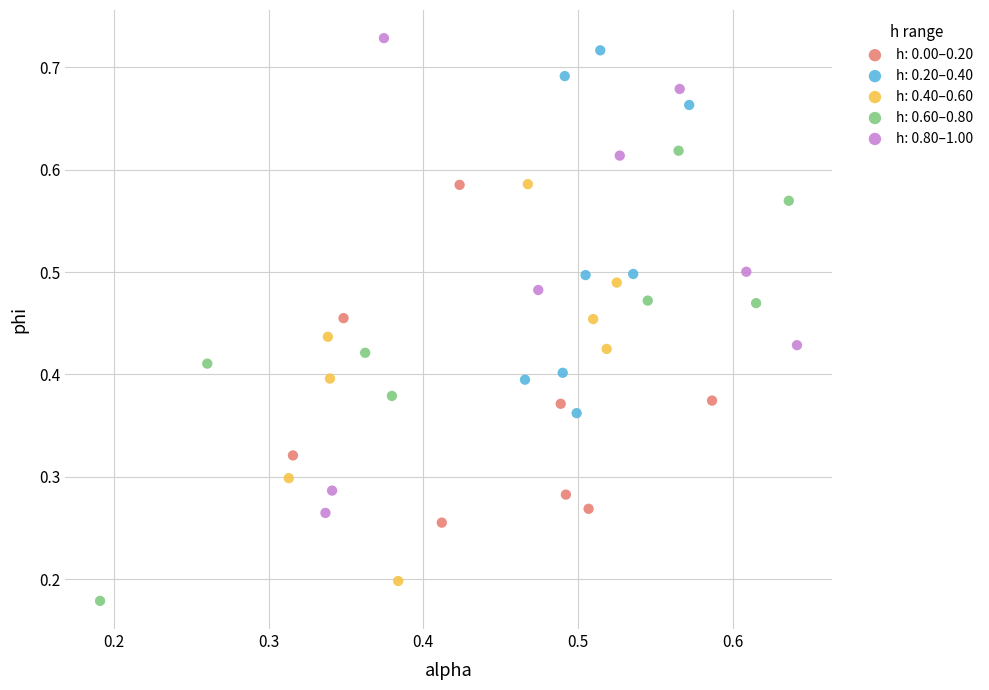

Which series has the largest Y range (max minus min)?

h: 0.80–1.00